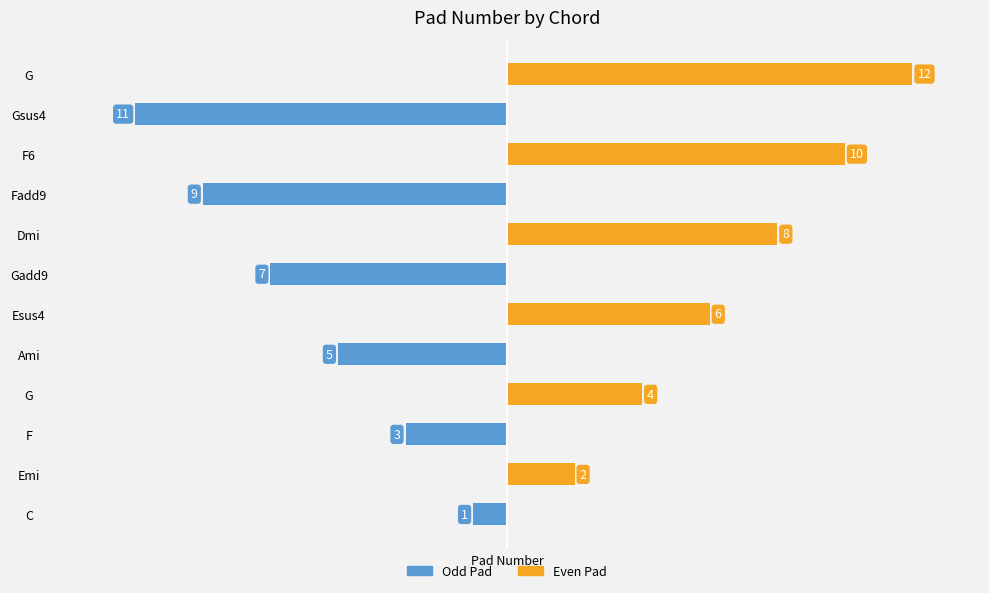

At F, list the series in order from smallest to largest.

Odd Pad, Even Pad